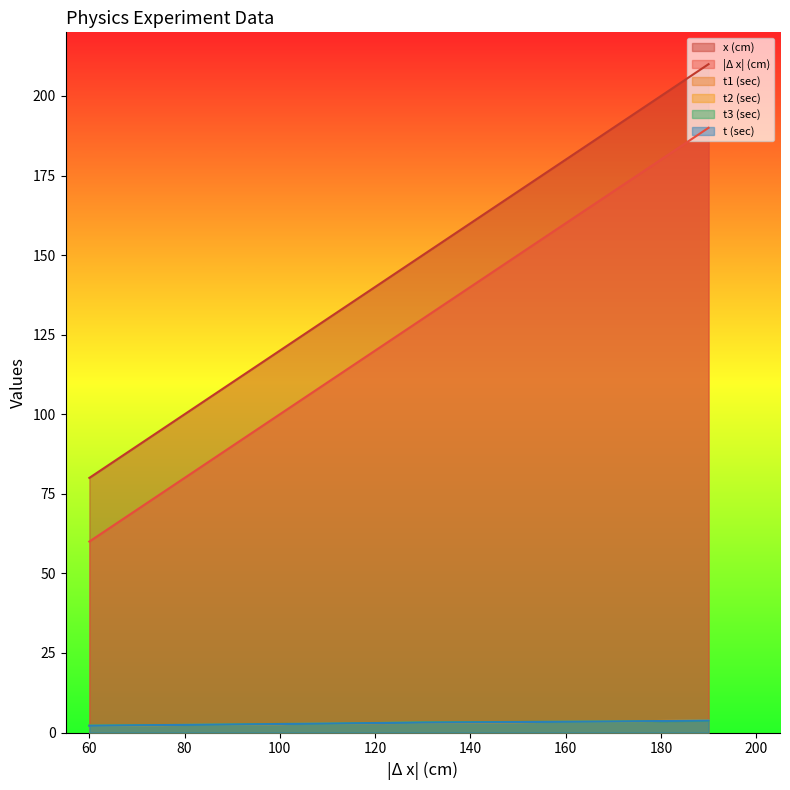

How many lines are shown in the chart?

6